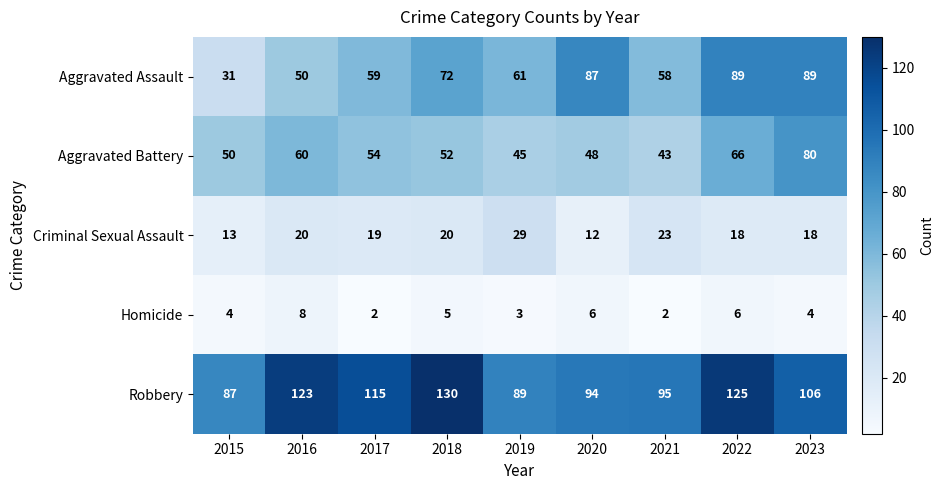

What is the highest value of the Criminal Sexual Assault series?

29